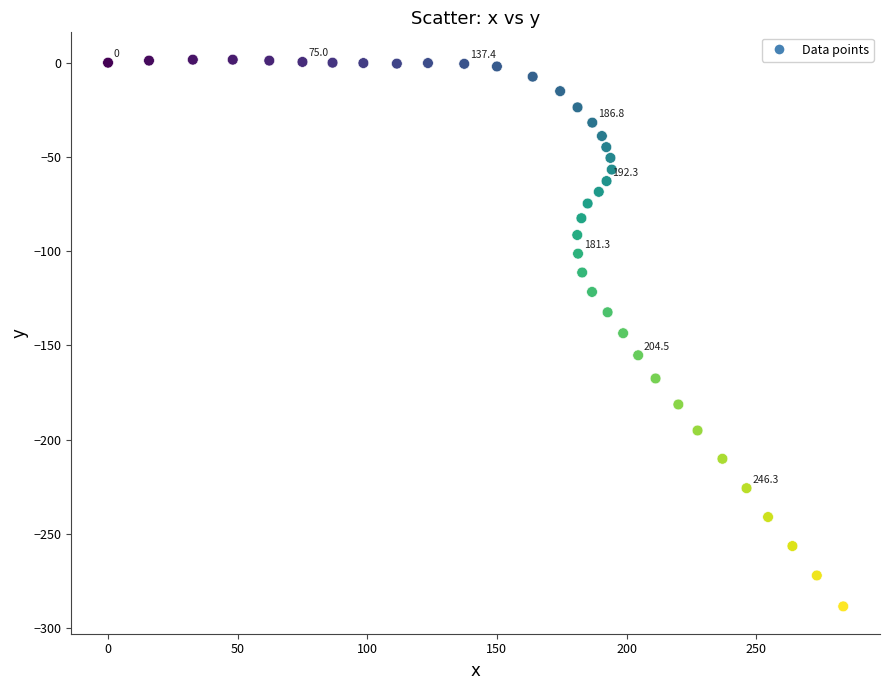

What is the range of X values (max minus min)?

283.6